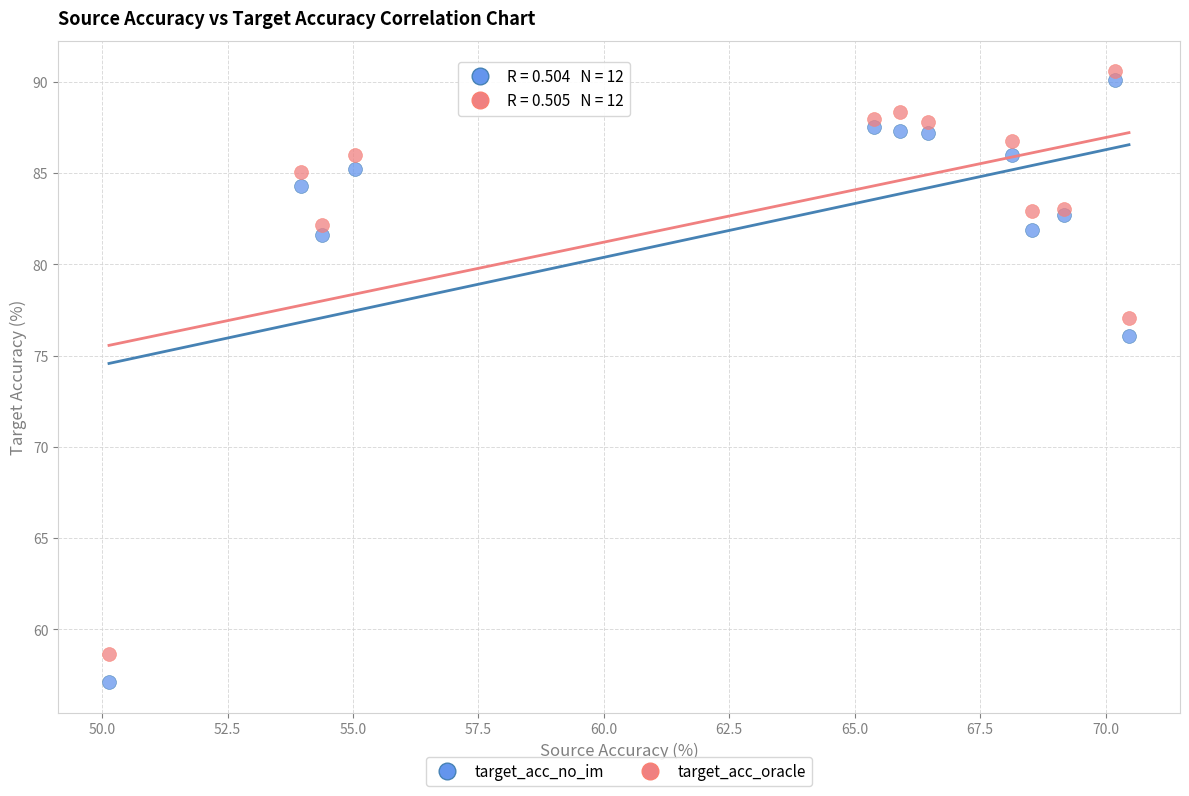

Which series has the largest Y range (max minus min)?

target_acc_no_im